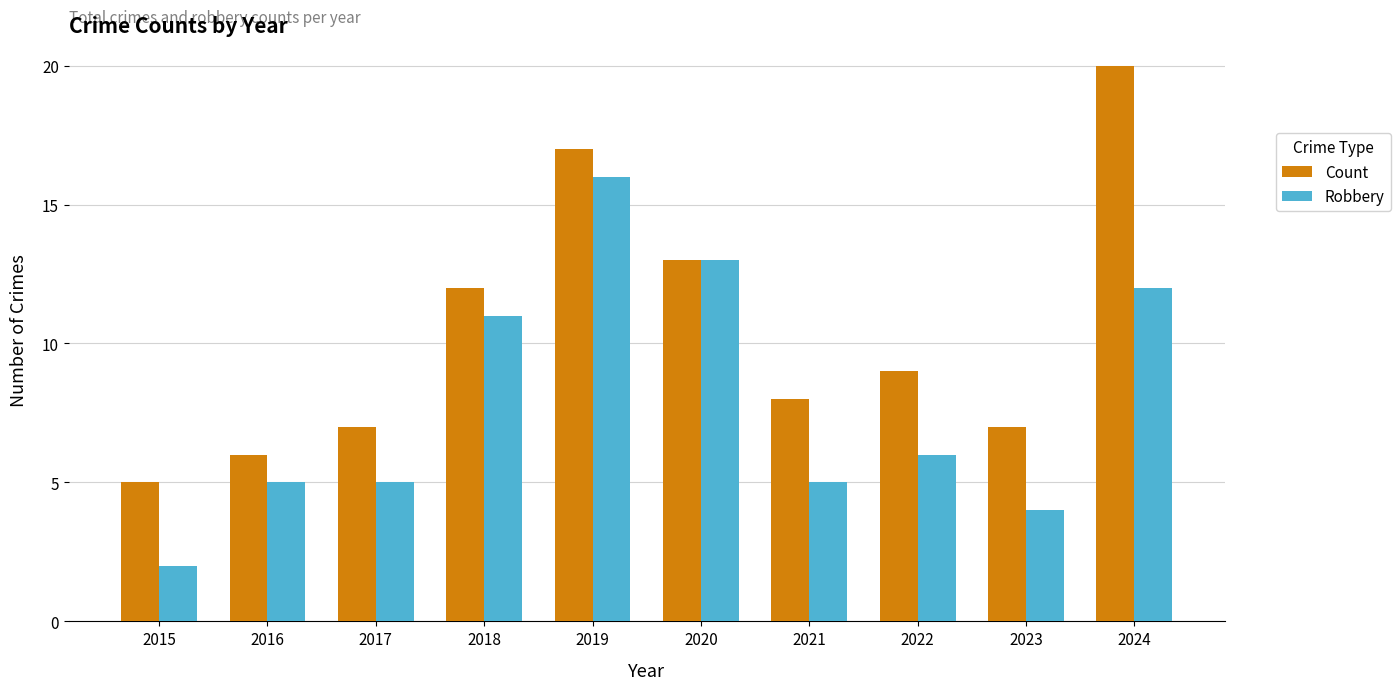

Rank the series at 2023 from lowest to highest value.

Robbery, Count